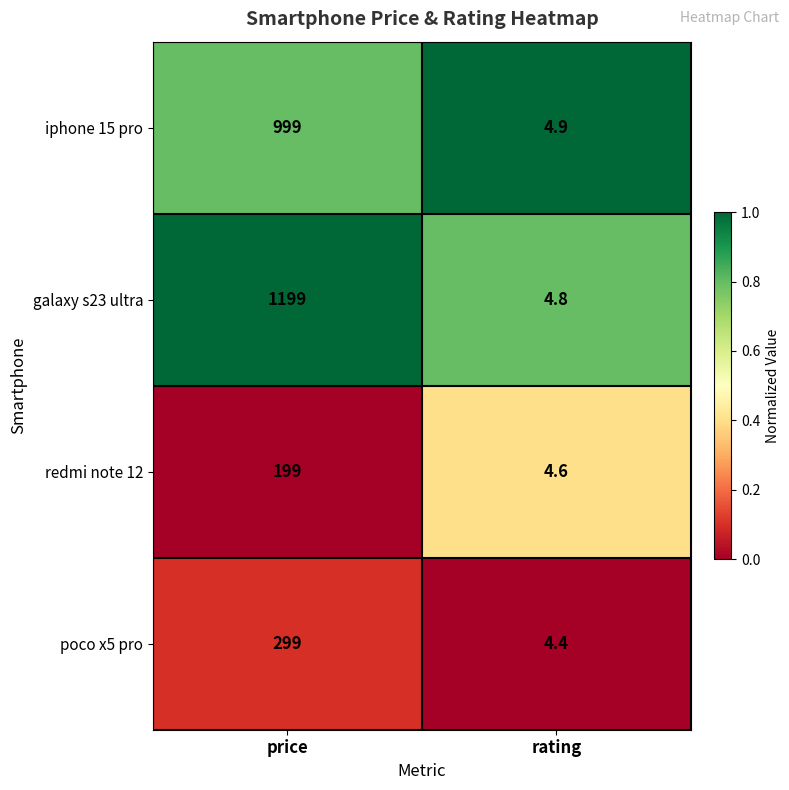

At which category is the sum across all series the highest?

price